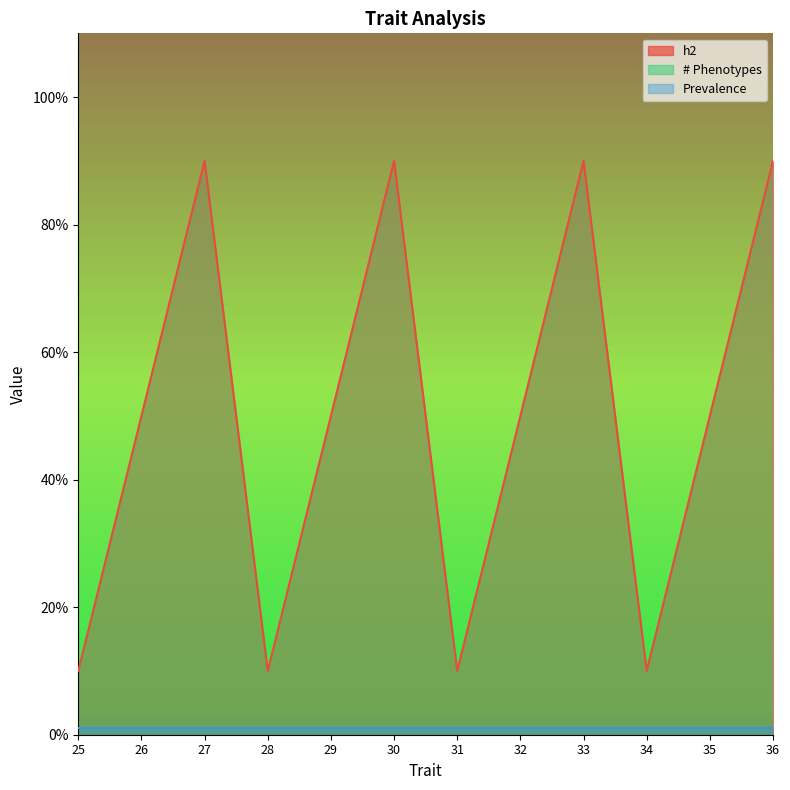

What is the total value across all series at 26?

5.5